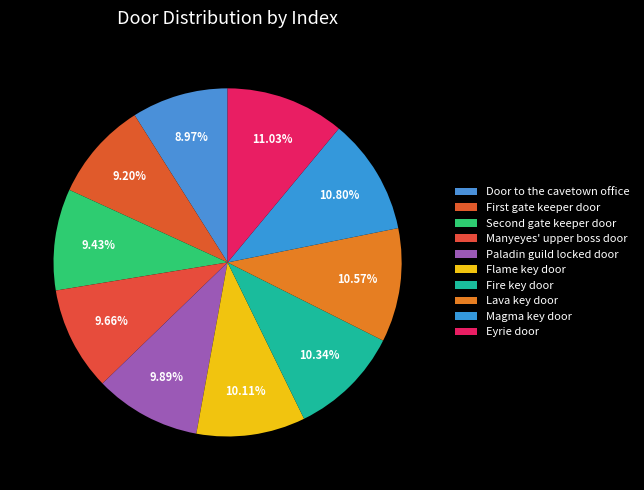

Which category has the smallest portion of the pie?

Door to the cavetown office